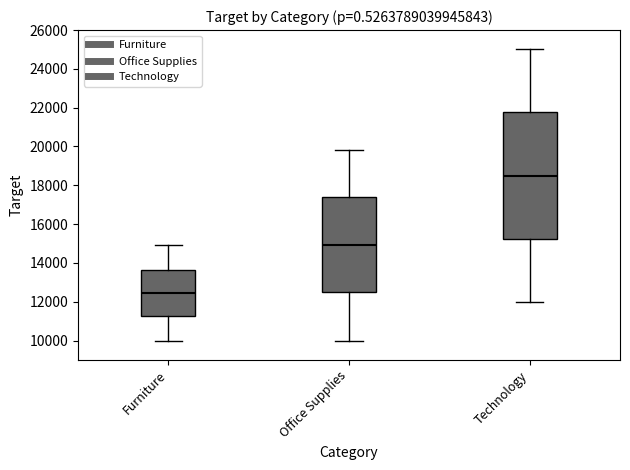

Where does the lower whisker of the box for Technology end on the y-axis? The values are not printed on the chart, so give them approximately, as read against the axis.

12000